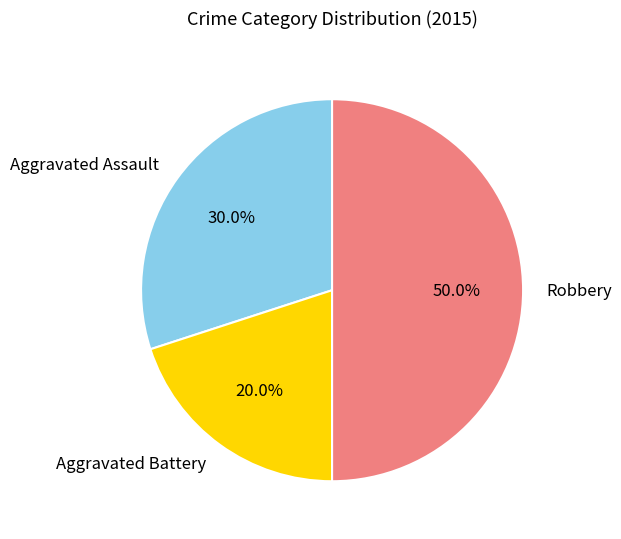

Is Aggravated Battery the majority of the pie?

No